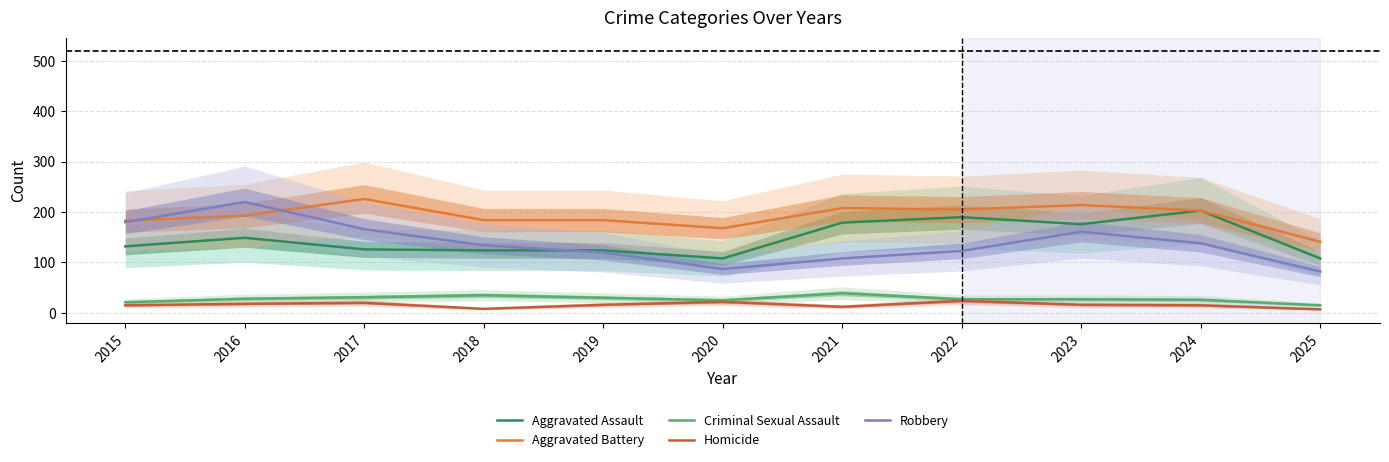

How many distinct data groups are displayed?

5